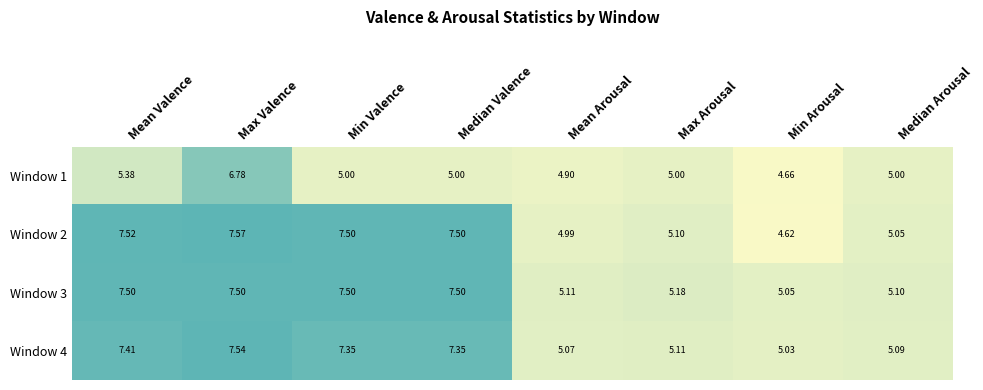

At which label does Window 1 reach its peak?

Max Valence